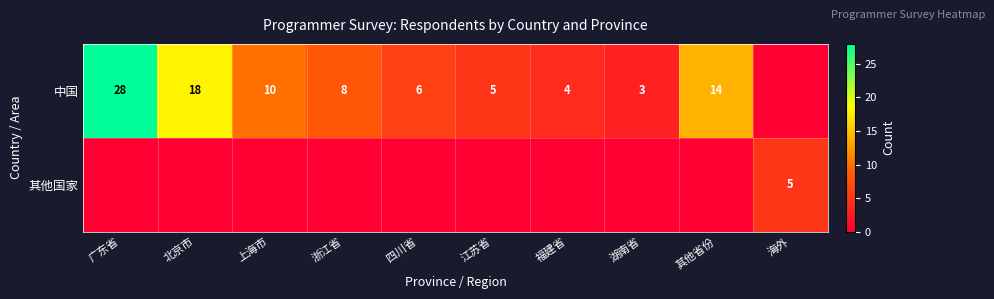

The value of 中国 at 四川省 is 6. True or false?

True